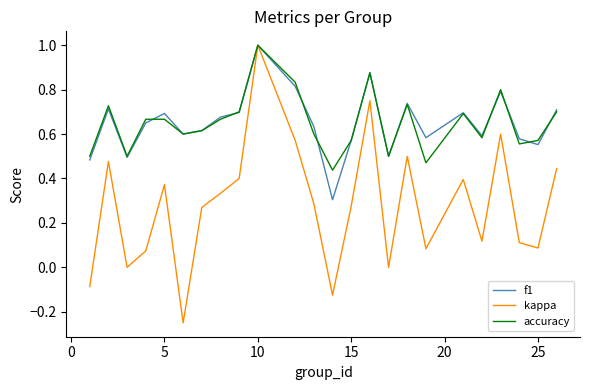

What is the maximum value for accuracy?

1.0